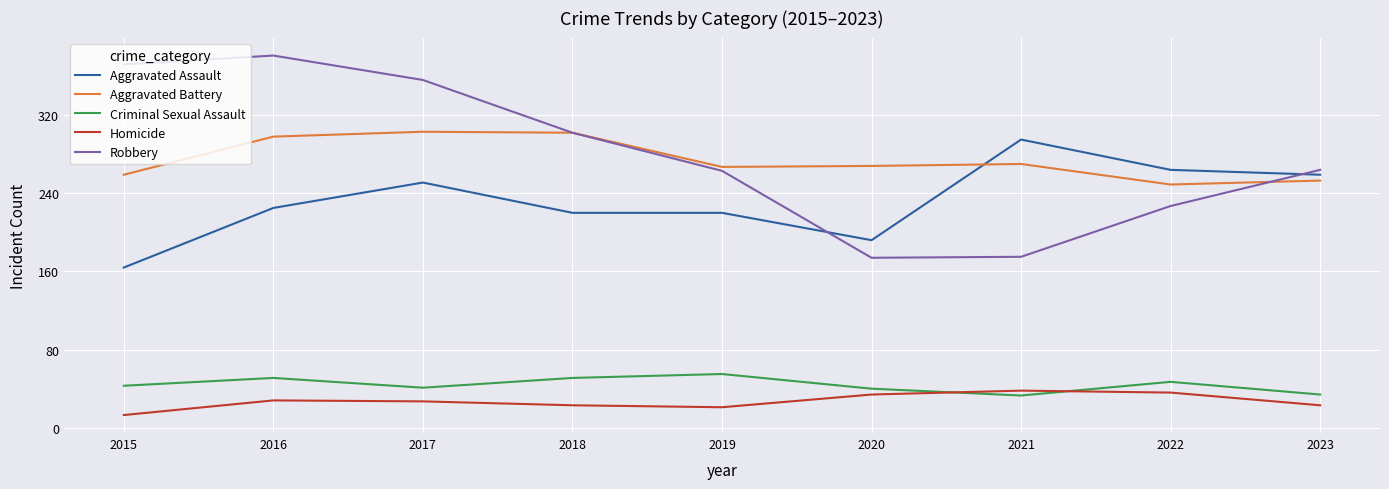

Is this an area chart (filled region under the line)?

No